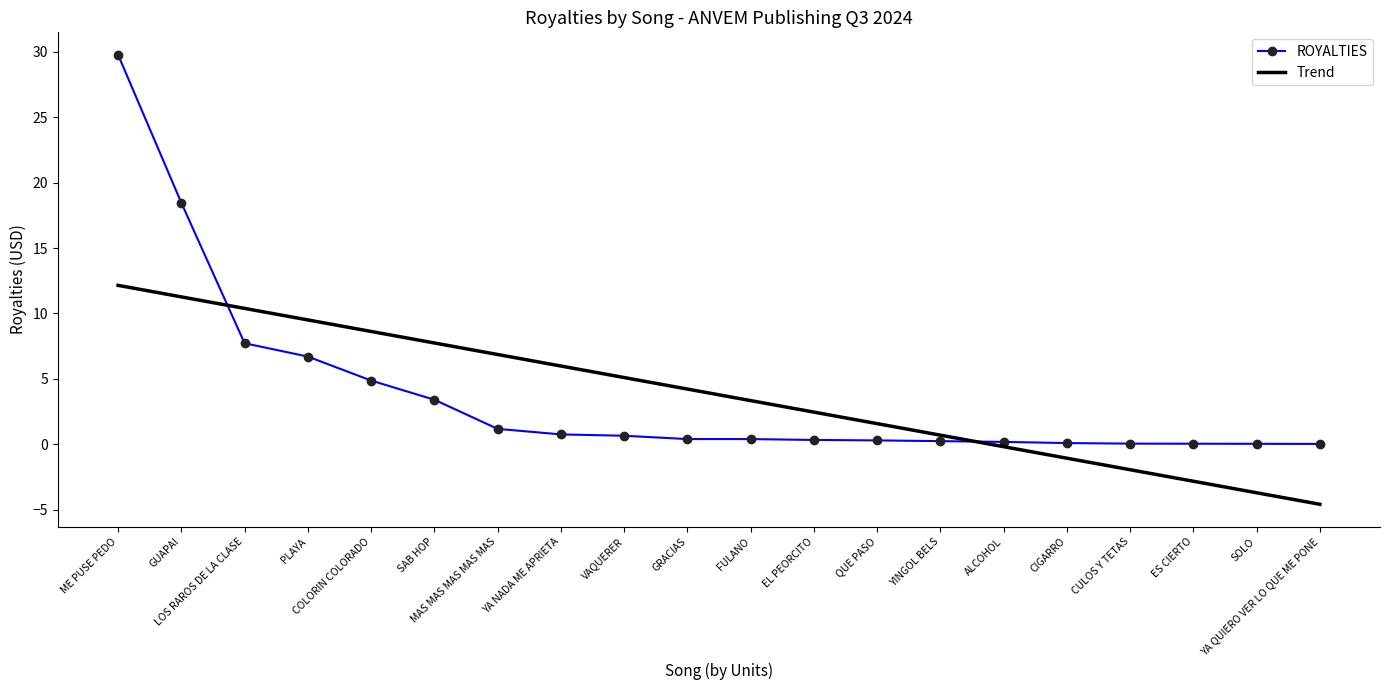

List the series in order of their peak value, highest first.

ROYALTIES, Trend